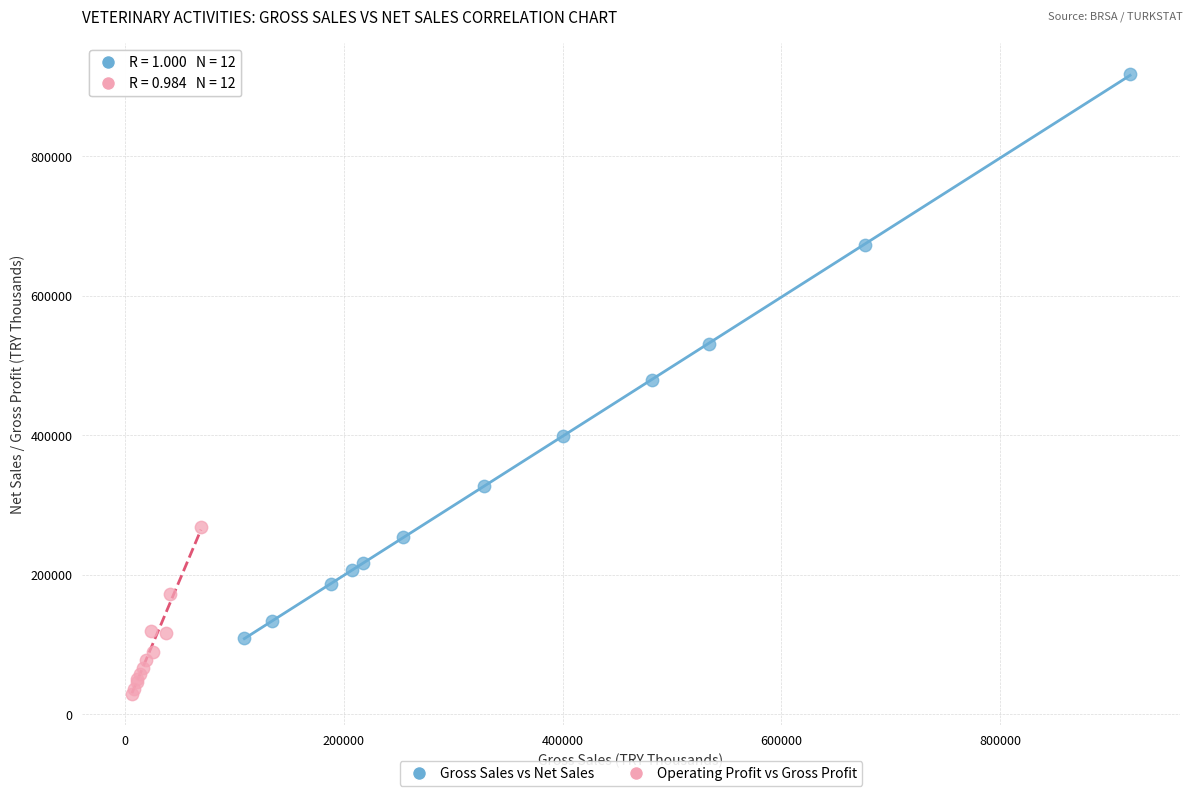

Which series has the widest spread of Y values?

Gross Sales vs Net Sales